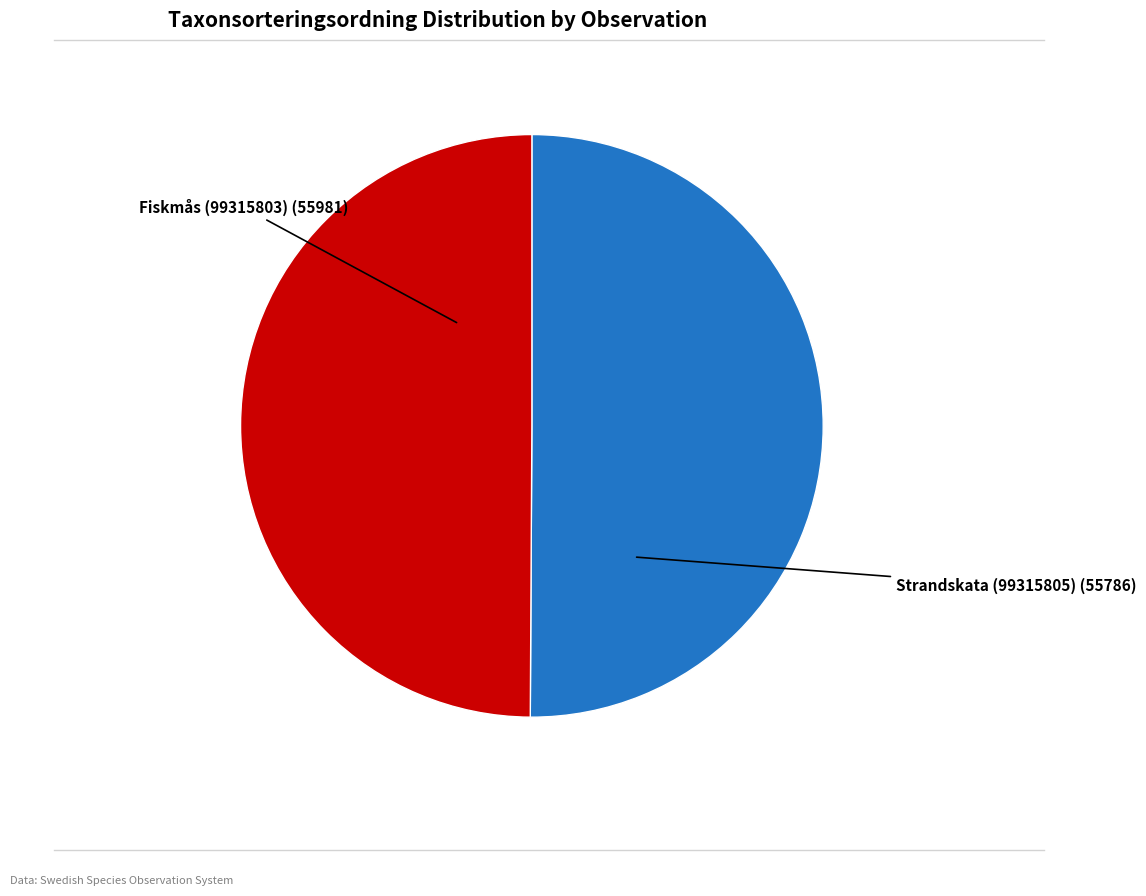

How many slices are in this pie chart?

2